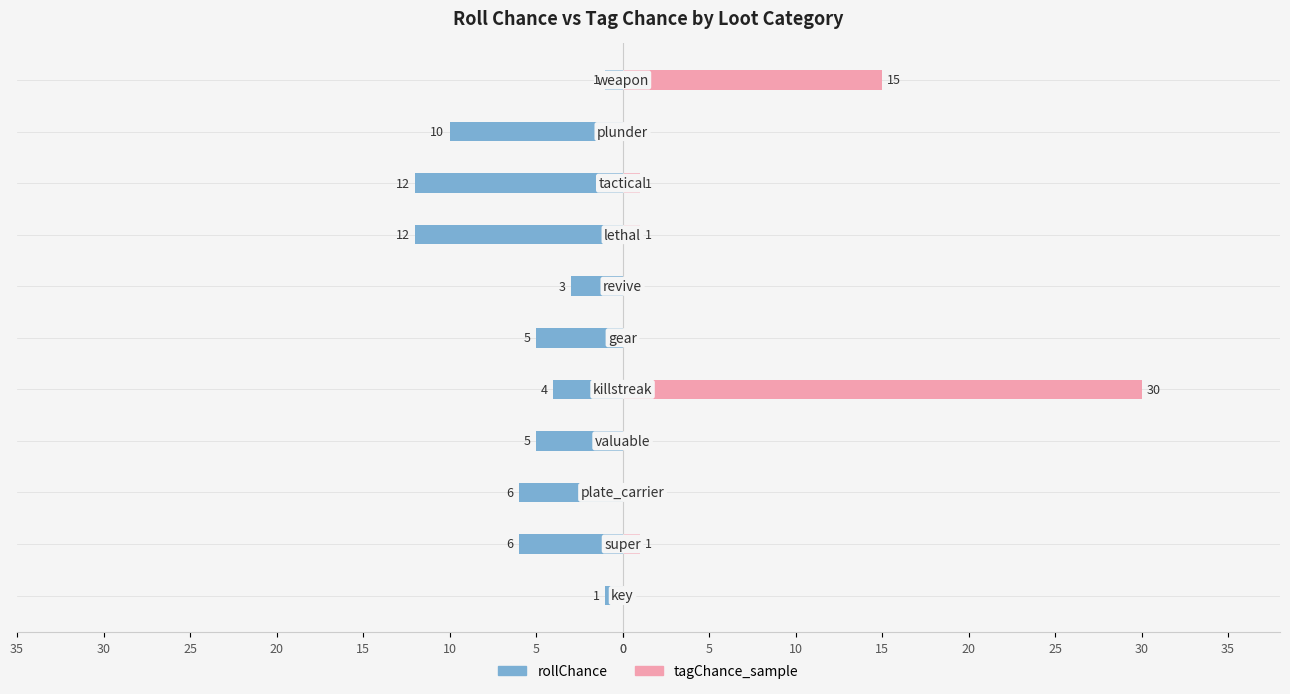

Is it true that tagChance_sample equals 0 at 10?

True